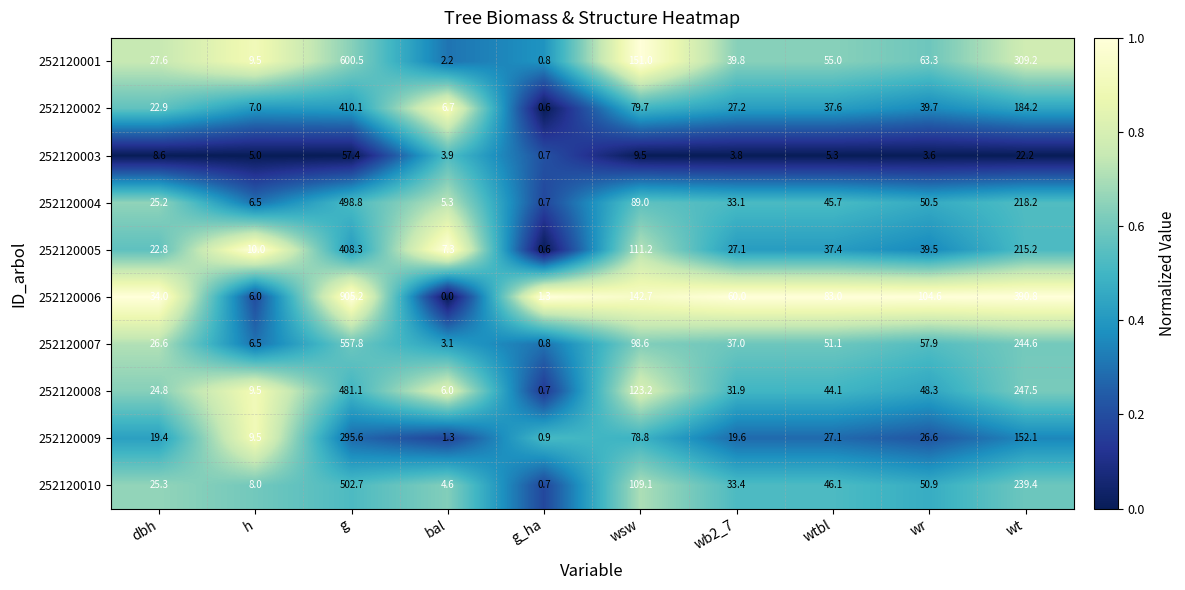

True or false: 252120008 has a value of 0.2 at g_ha.

False